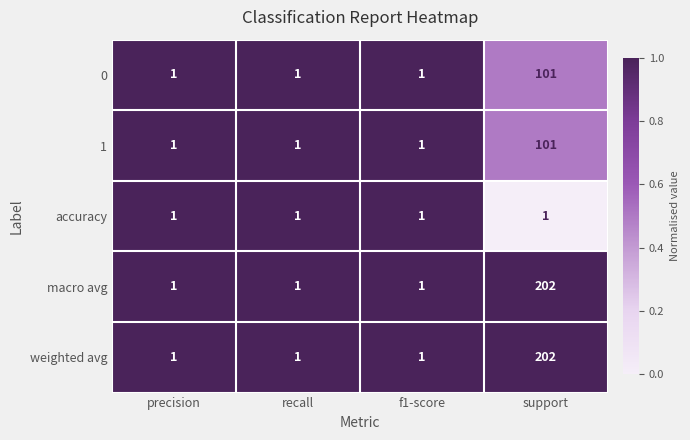

At which category does the chart reach its peak across all series?

support